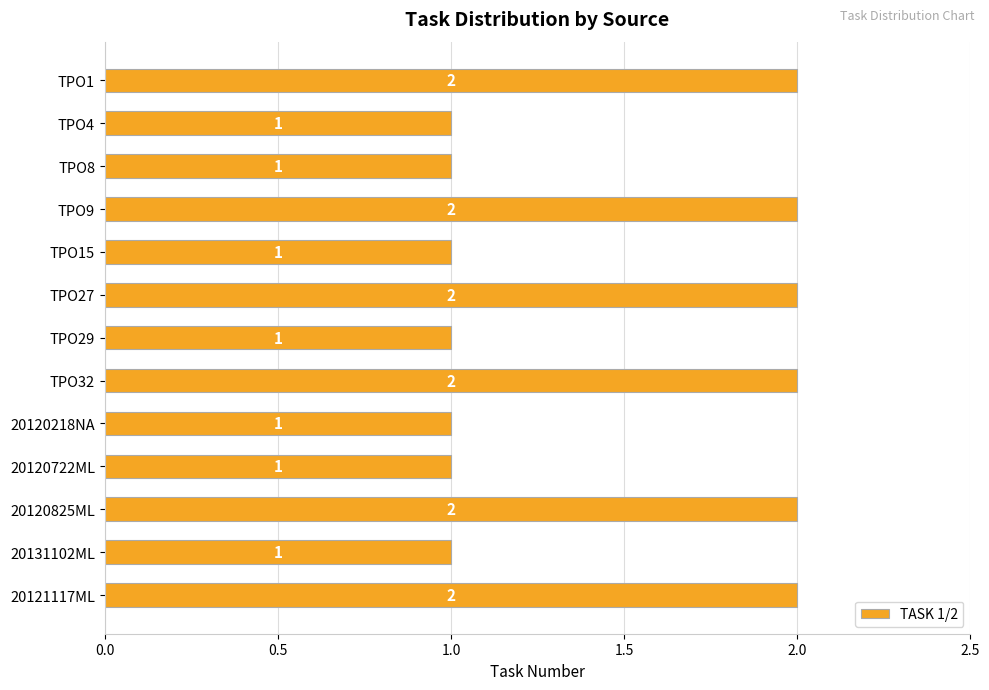

The value at TPO15 is 1. True or false?

True